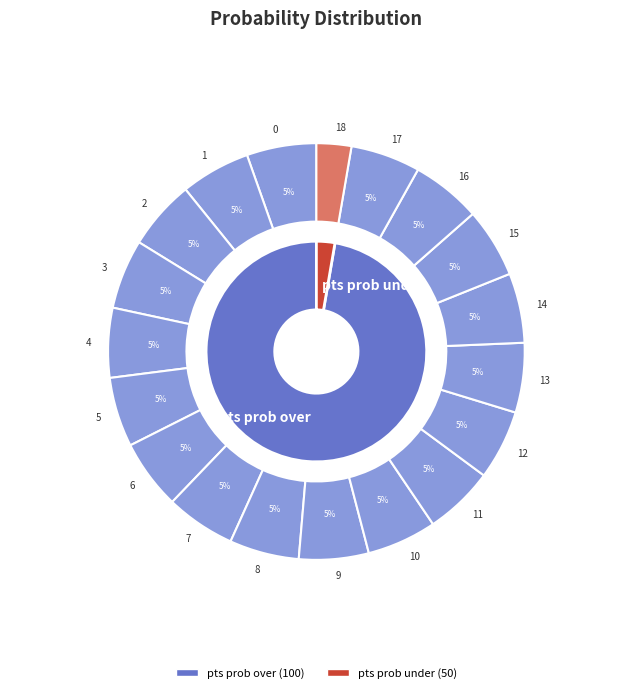

Between 3 and 2, which is larger?

3